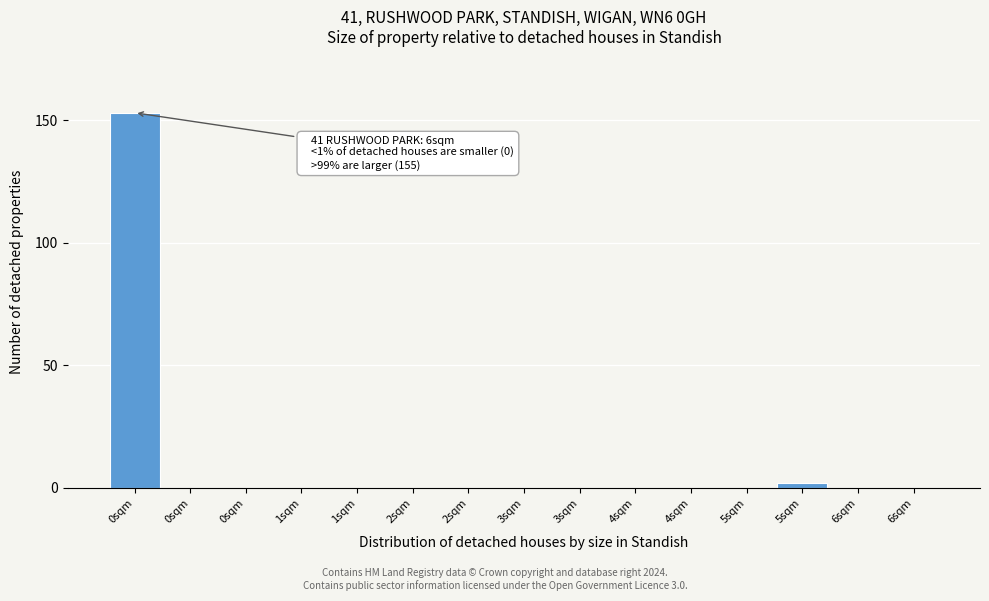

How many distinct data groups are displayed?

1